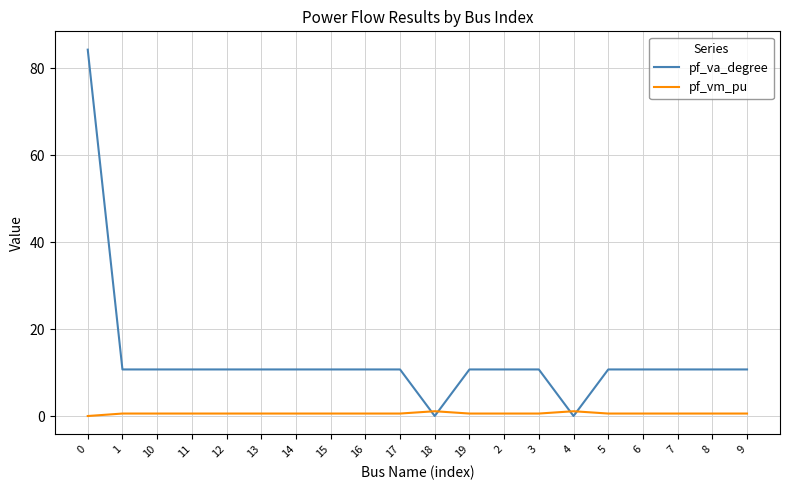

Which series has the largest total across all categories?

pf_va_degree